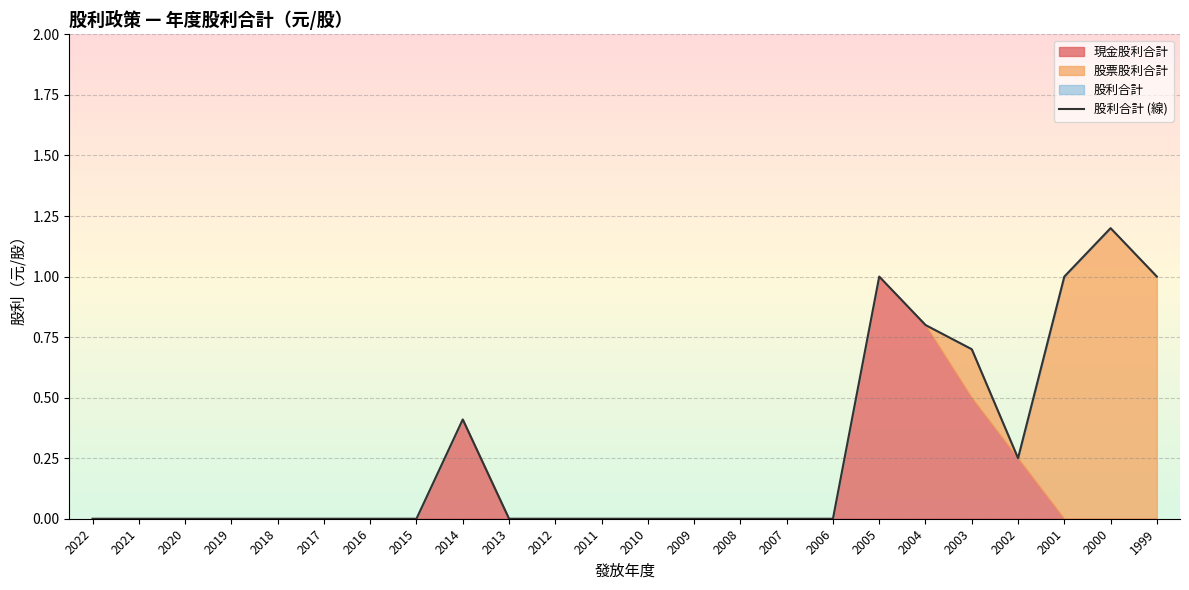

Count the number of categories in the chart.

24